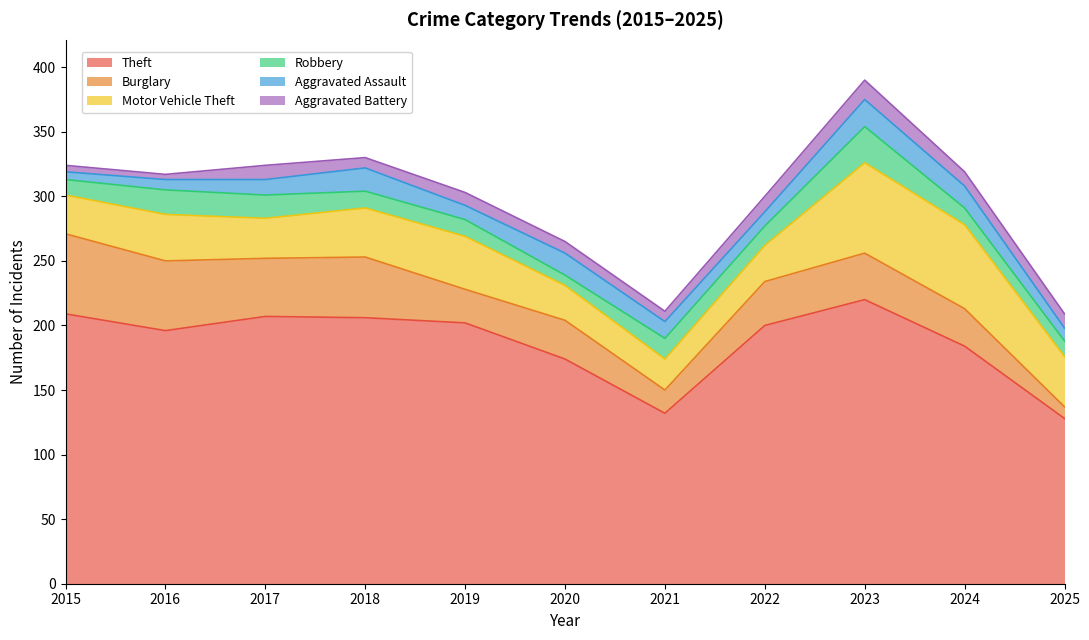

True or false: Aggravated Assault has more than 1 points higher than both neighbors.

True